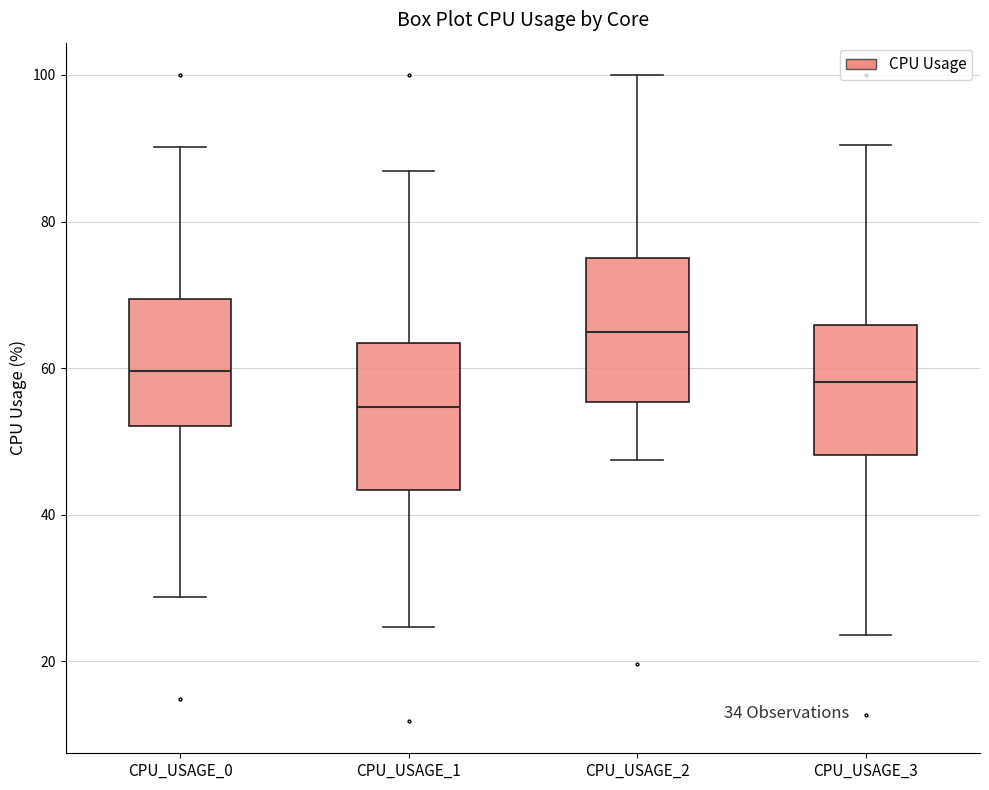

Where is the lower edge of the box for CPU_USAGE_3 on the y-axis? The values are not printed on the chart, so give them approximately, as read against the axis.

48